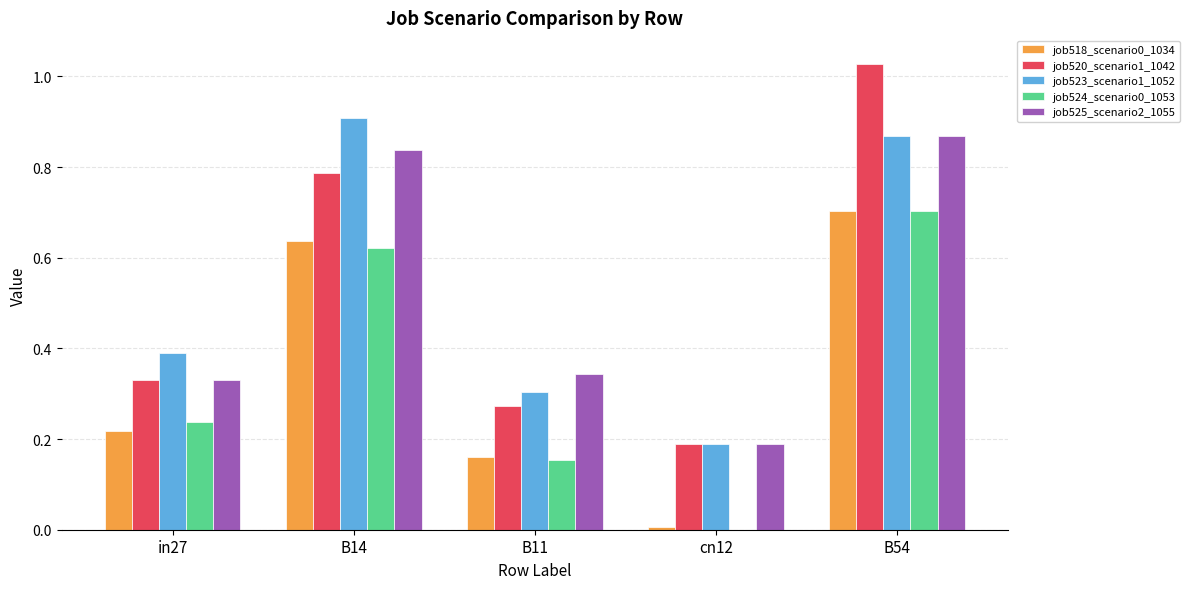

At which label does job525_scenario2_1055 reach its peak?

B54